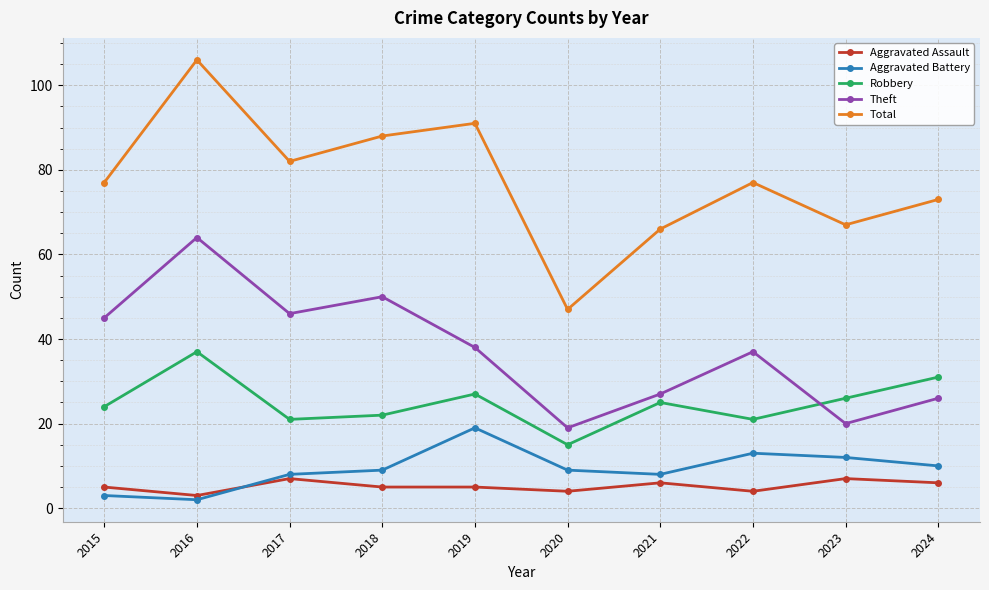

What is the sum of all Theft values?

372